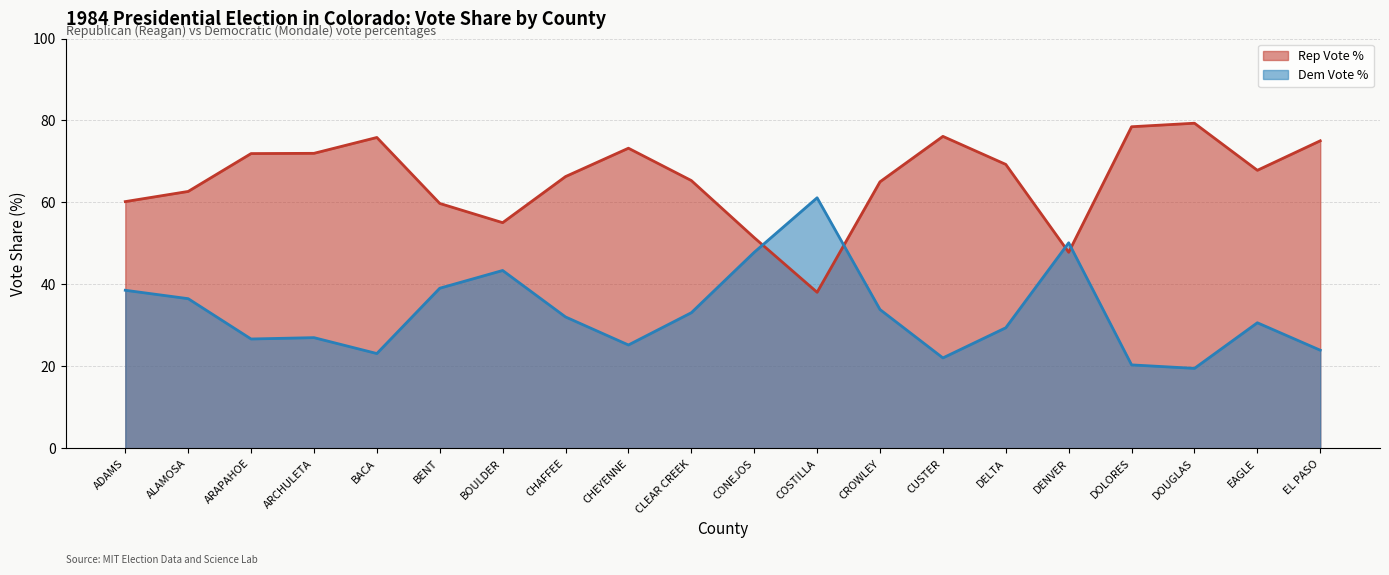

How many interior local peaks does the Rep Vote % series have?

4